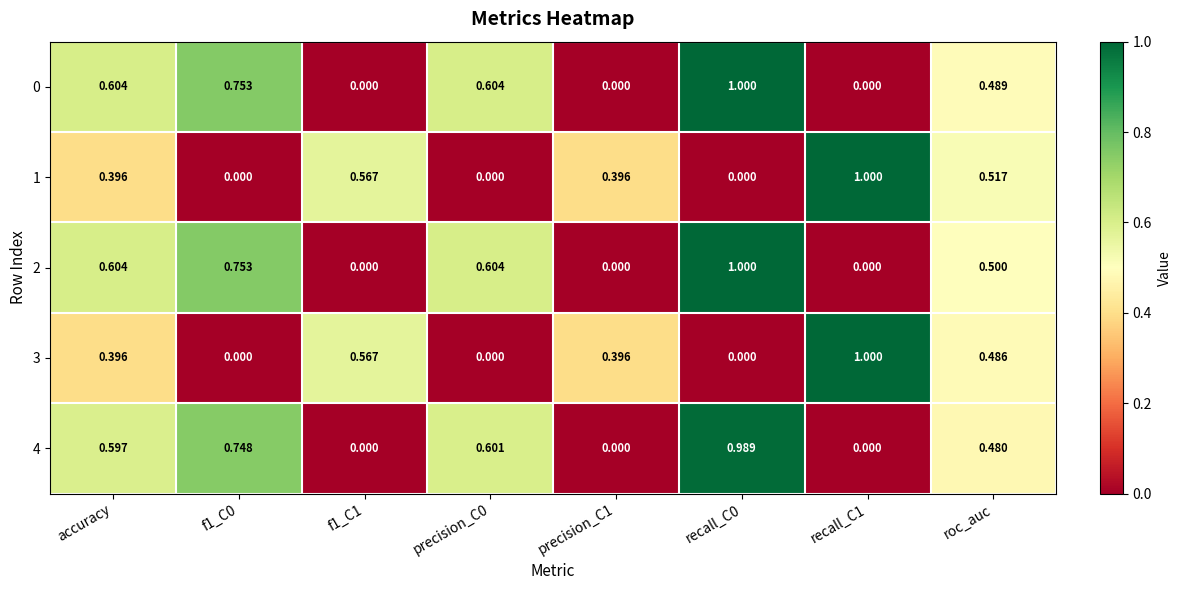

Is the value of 3 at recall_C0 greater than the value of 1 at roc_auc?

No